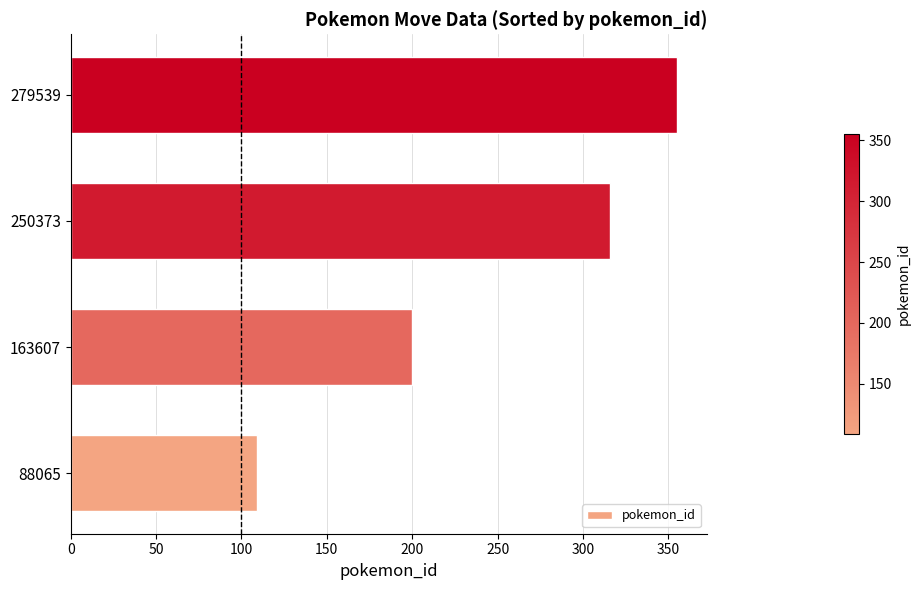

Which category has the highest value across all series?

279539